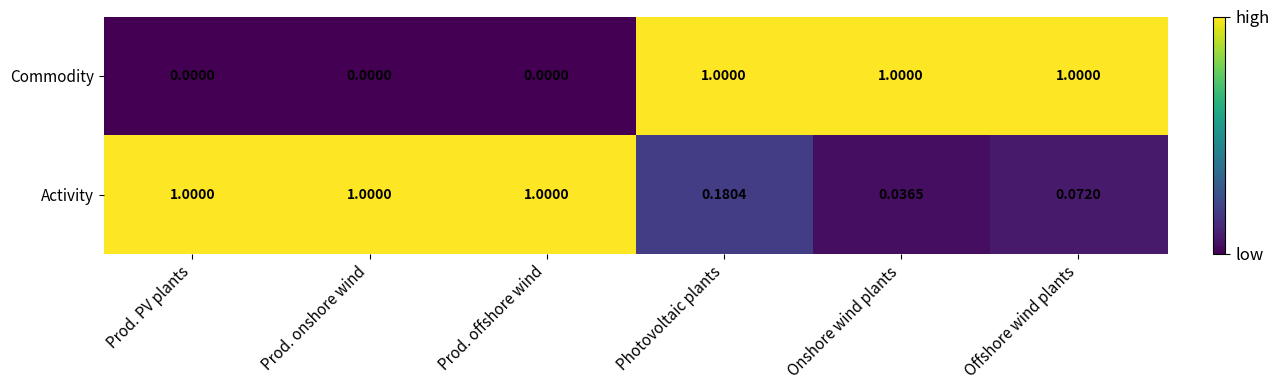

Which series has the widest spread of values?

Commodity